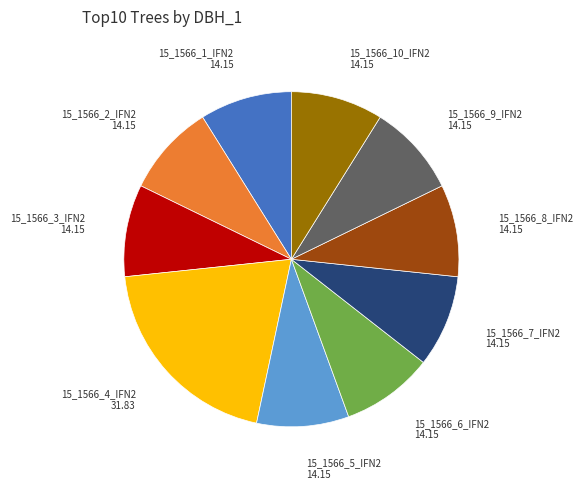

How many segments does this pie chart have?

10